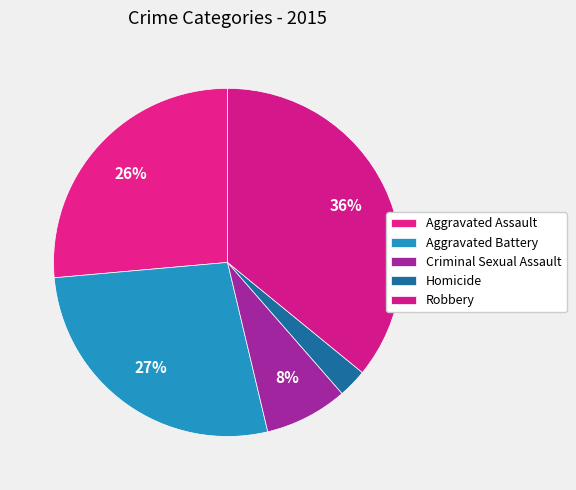

Count the number of slices in the pie.

5